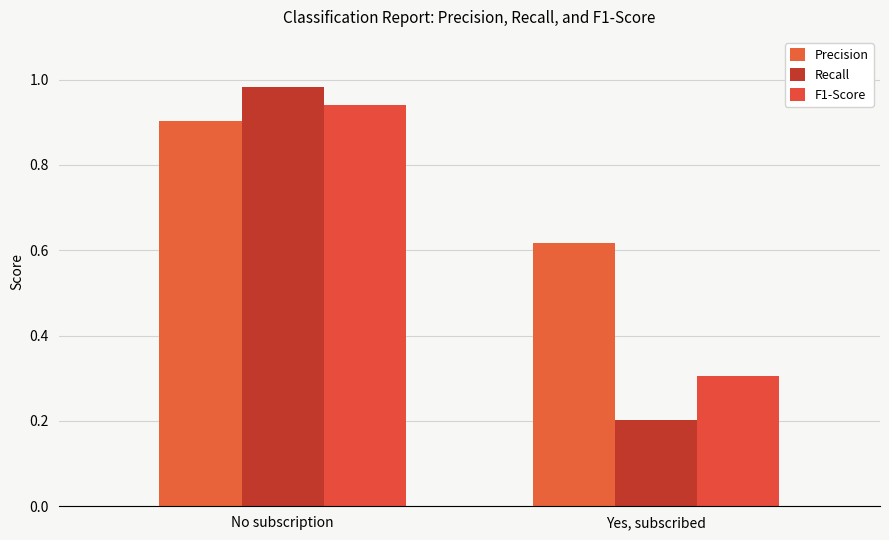

True or false: Precision has a value of 0.3 at Yes, subscribed.

False